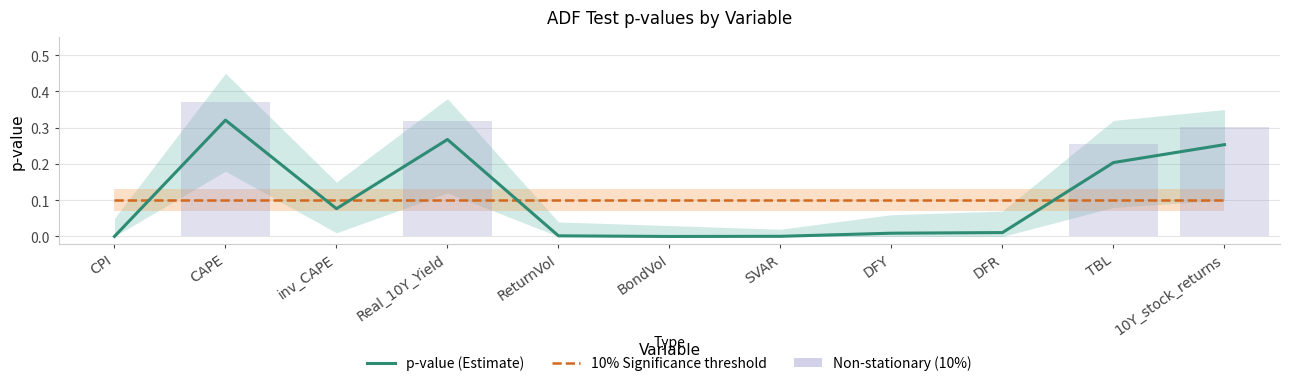

How many lines are shown in the chart?

2